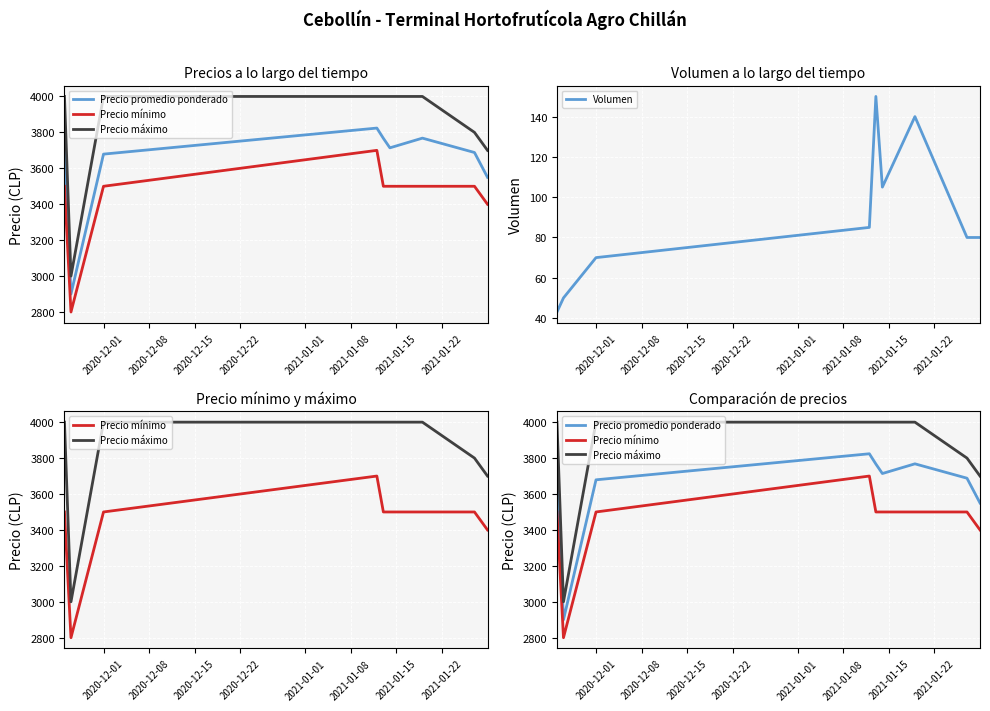

List the series in order of their peak value, highest first.

Precio máximo, Precio promedio ponderado, Precio mínimo, Volumen